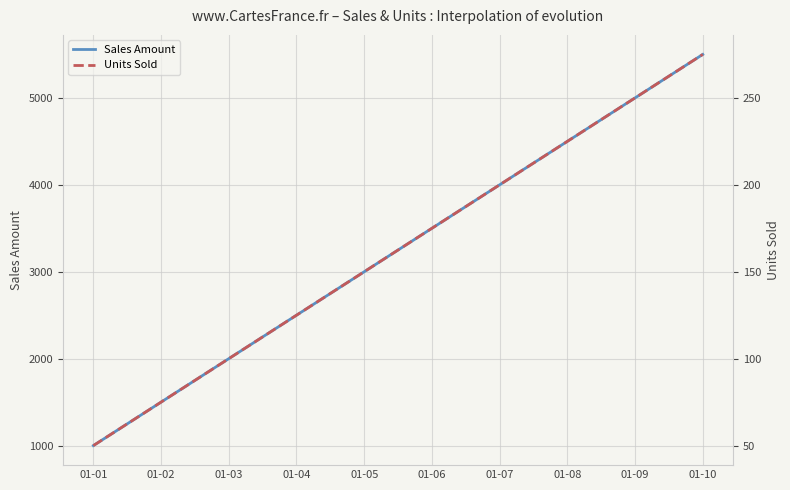

True or false: Sales Amount and Units Sold intersect in this chart.

False